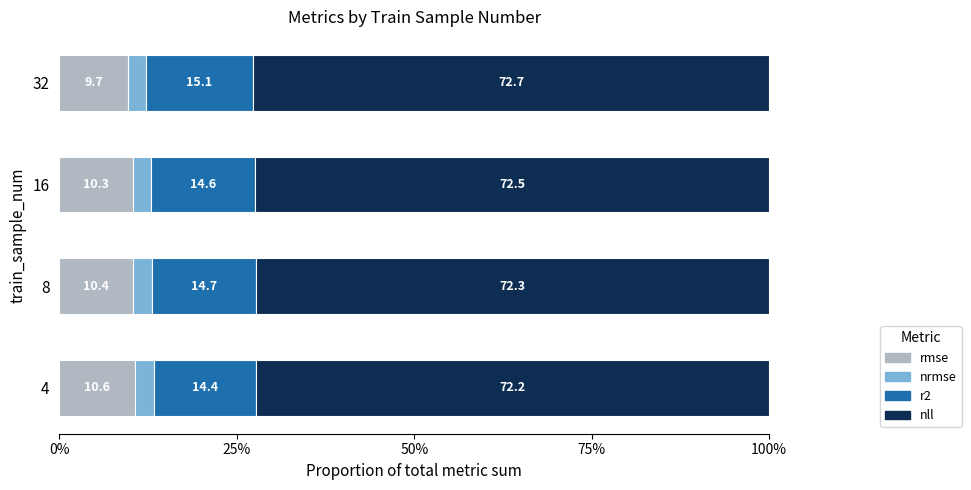

What is the total value across all series at 32?

100.0